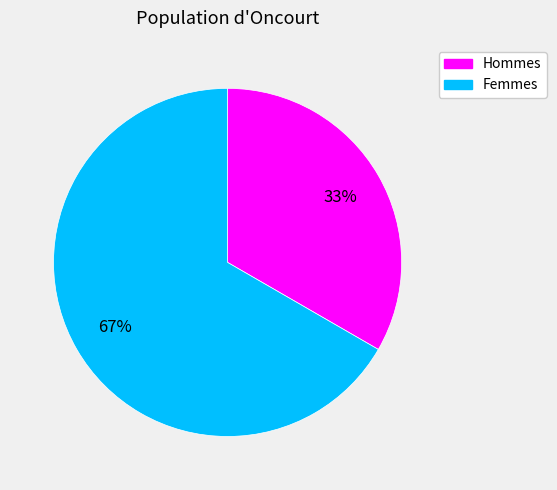

What is the smallest slice in the pie chart?

Hommes